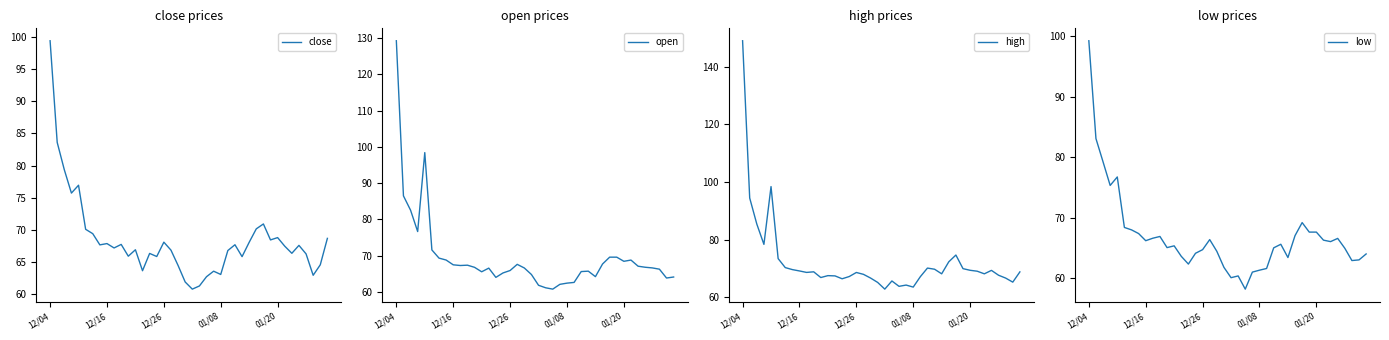

What is the highest value of the close series?

99.4